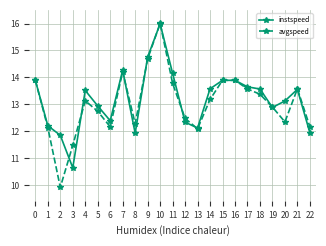

At how many categories does at least one series exceed 15?

1